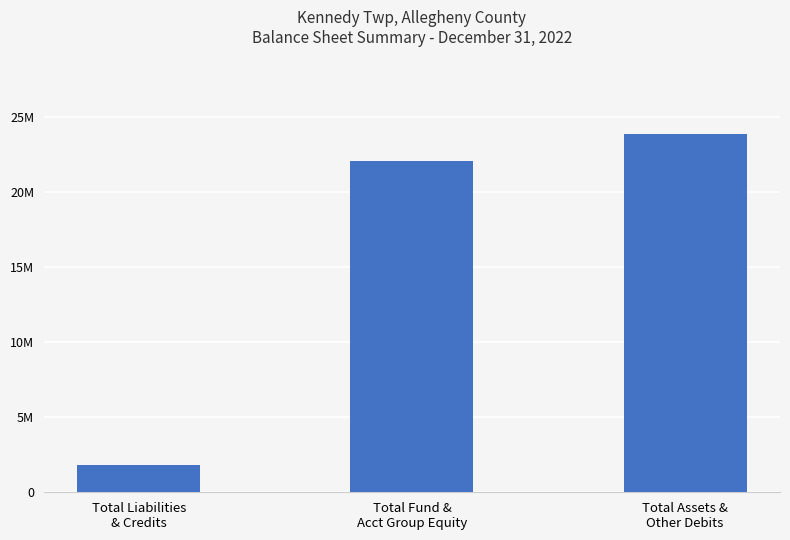

What is the ratio of the value at Total Assets &
Other Debits to the value at Total Liabilities
& Credits?

13.1